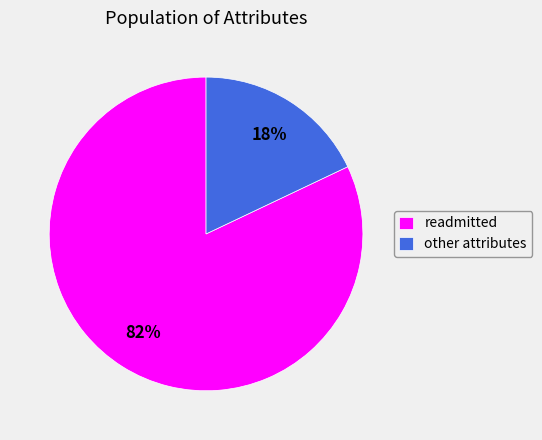

Rank the categories by value from highest to lowest.

readmitted, other attributes